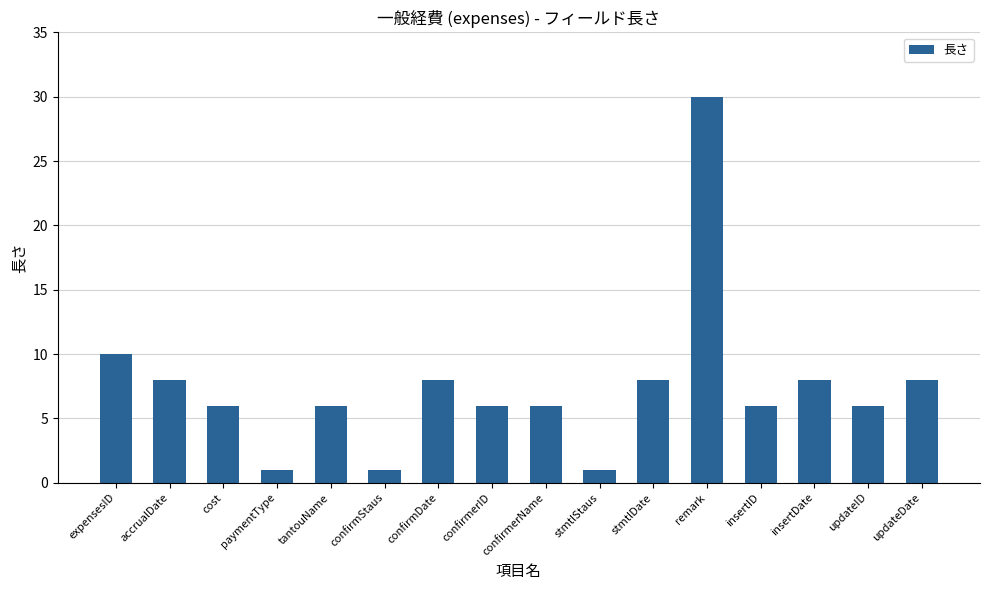

What is the ratio of the value at tantouName to the value at confirmStaus?

6.0